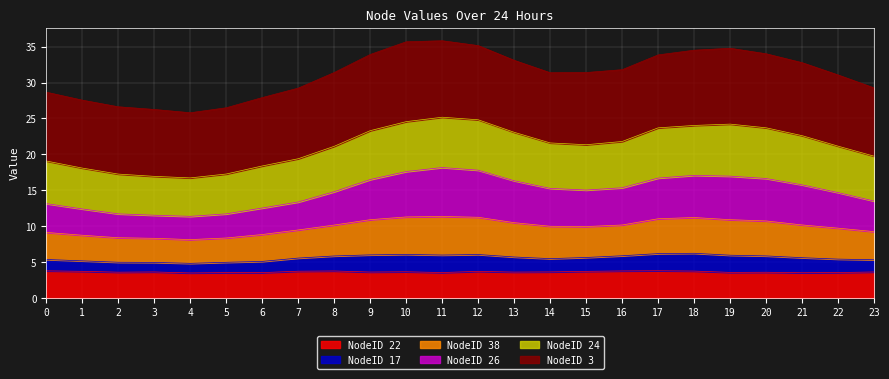

The NodeID 22 series shows 3.8 at 8. True or false?

True